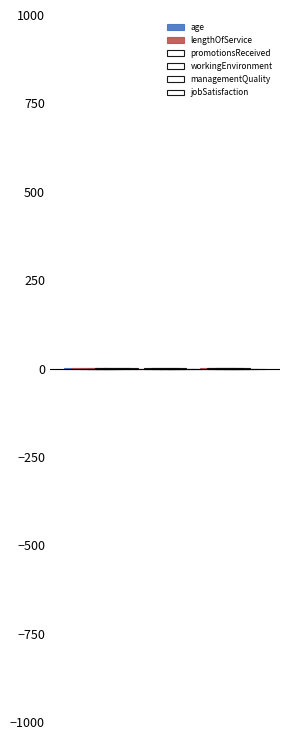

Count the number of categories in the chart.

3